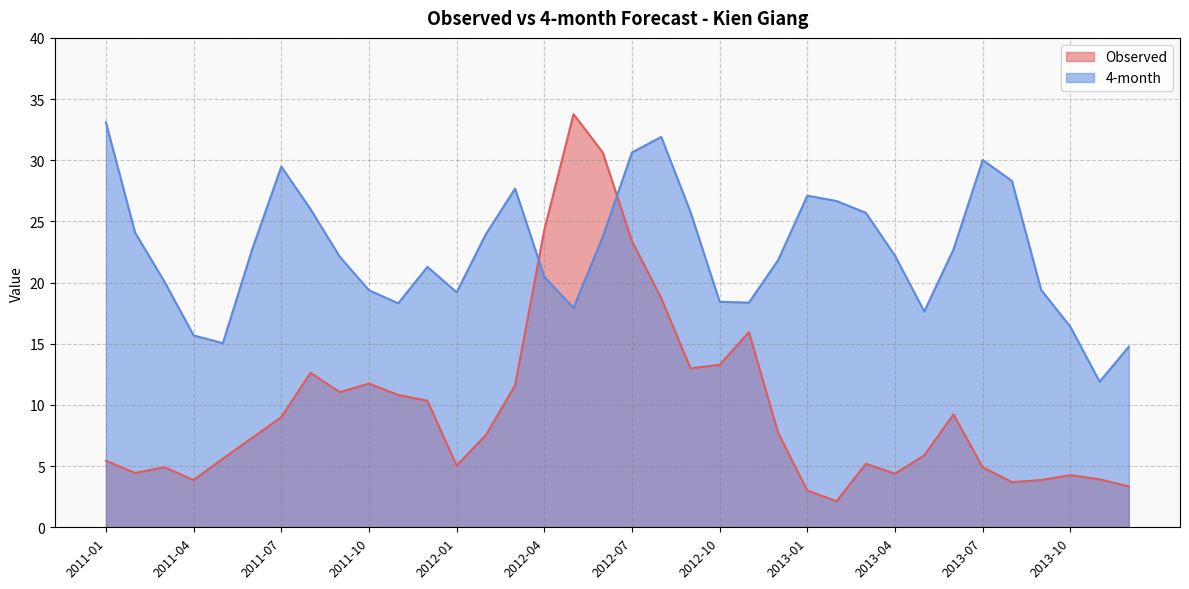

How many data points in 4-month are above 22?

19